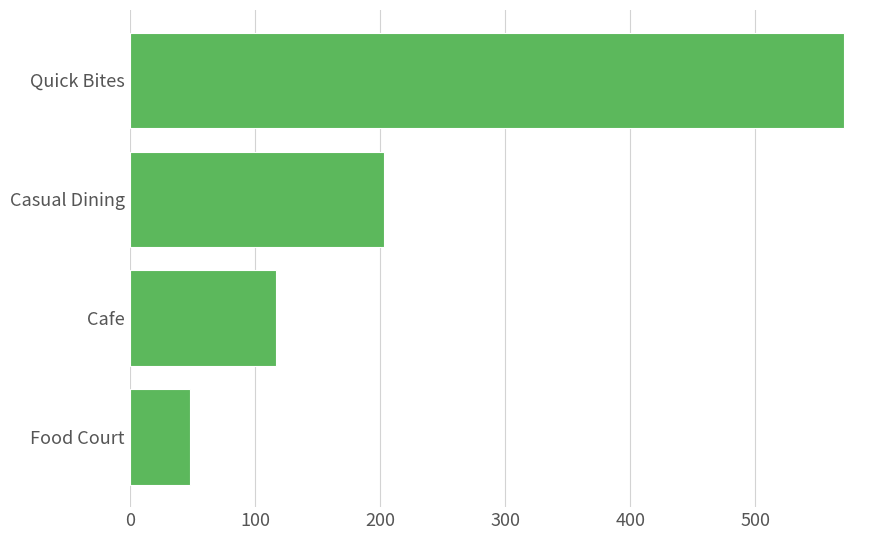

What value does the data have at Food Court?

48